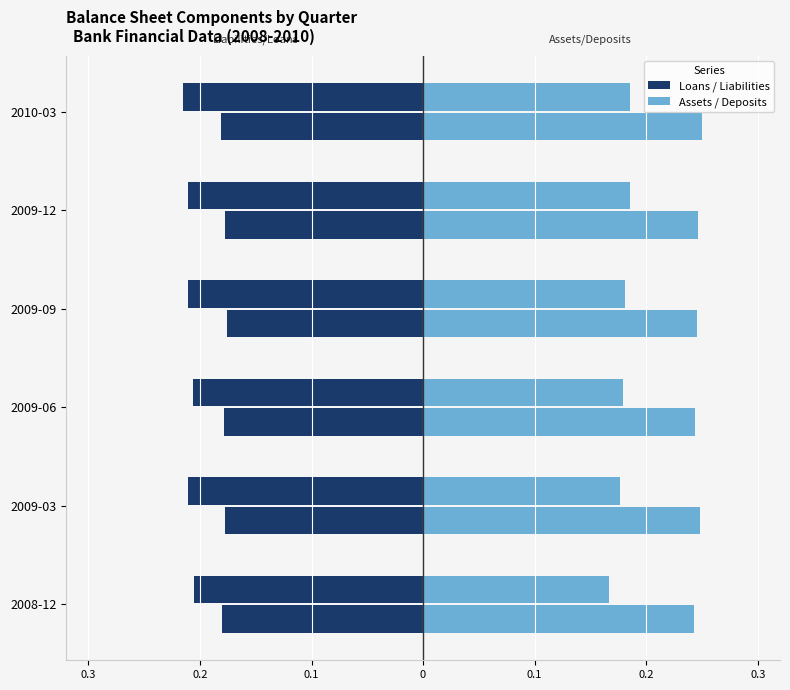

Are the bars grouped side by side (vs. stacked)?

Yes